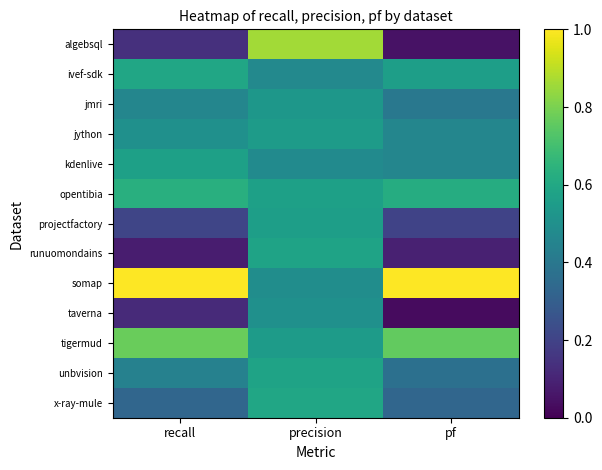

List the series in order of their peak value, highest first.

somap, algebsql, tigermud, opentibia, ivef-sdk, x-ray-mule, runuomondains, unbvision, kdenlive, projectfactory, jython, jmri, taverna